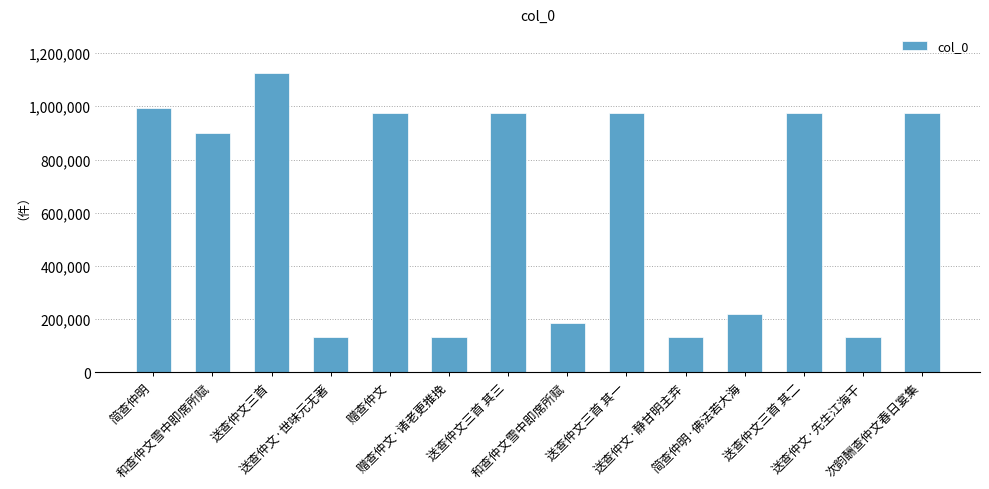

What is the smallest value displayed?

132146